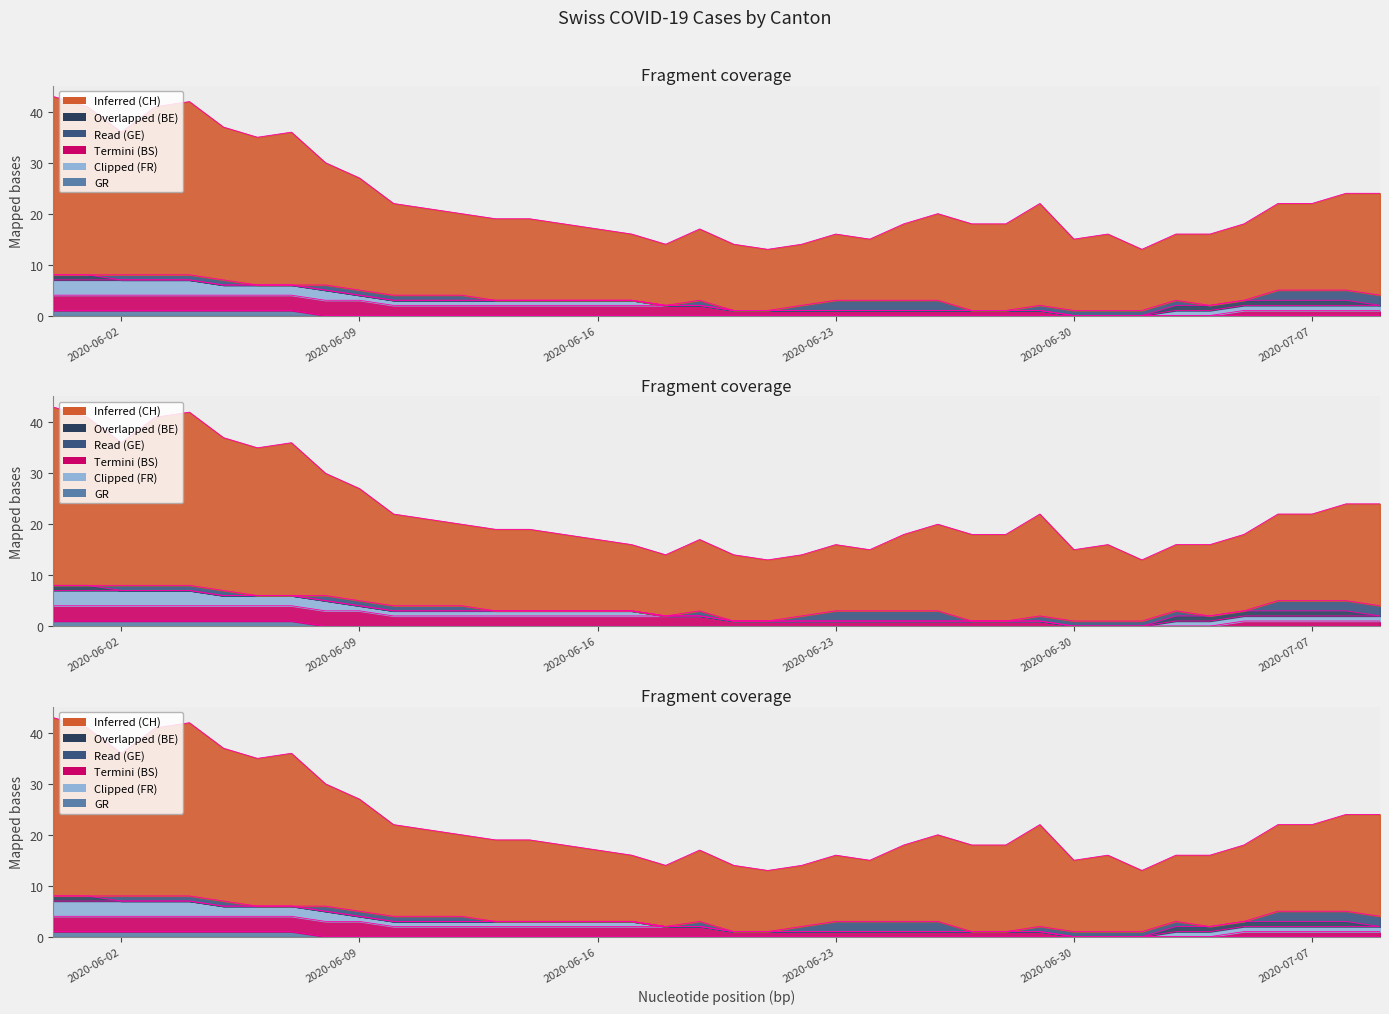

At how many categories does at least one series exceed 11?

40